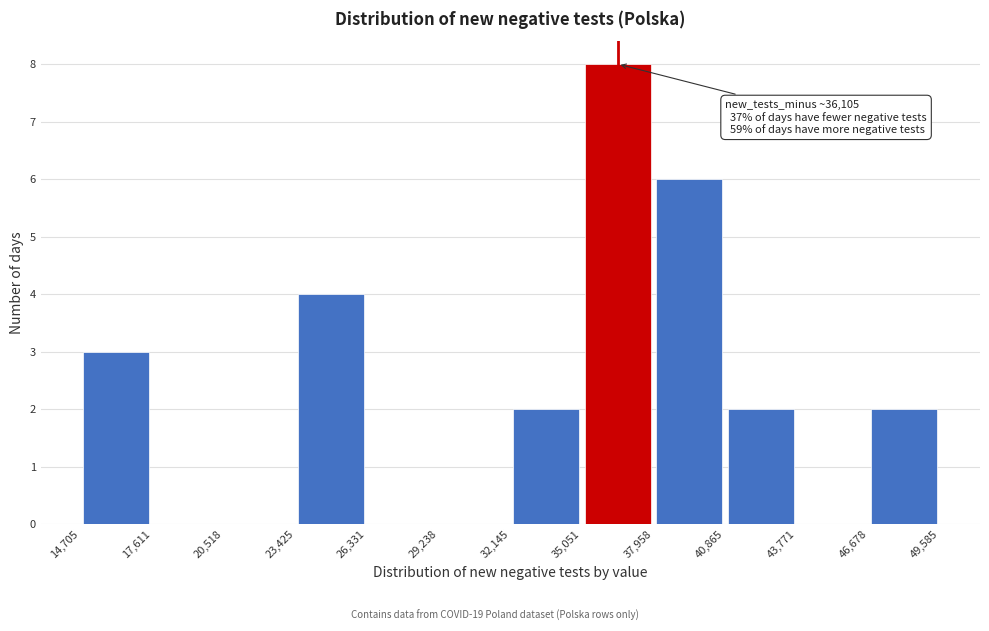

Over which range of the x-axis is the bar tallest?

35,051 to 37,958